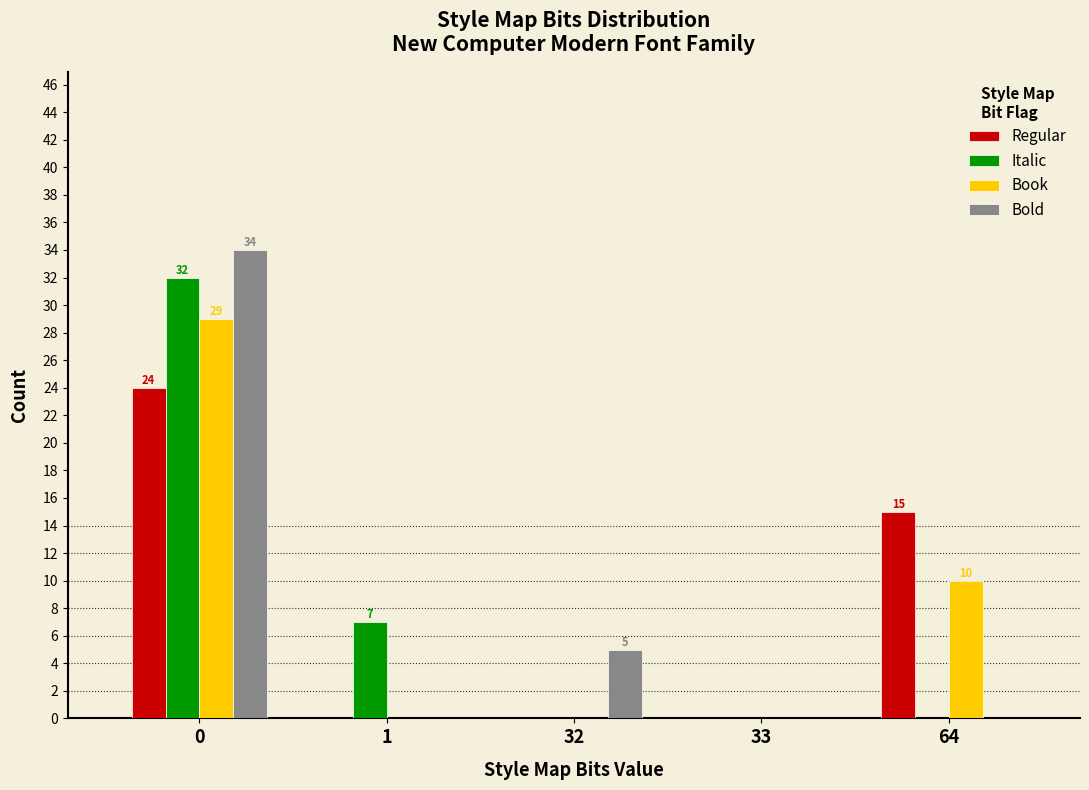

Reading left to right, what are all the values shown in this chart?

Regular: 0=24	1=0	32=0	33=0	64=15
Italic: 0=32	1=7	32=0	33=0	64=0
Book: 0=29	1=0	32=0	33=0	64=10
Bold: 0=34	1=0	32=5	33=0	64=0